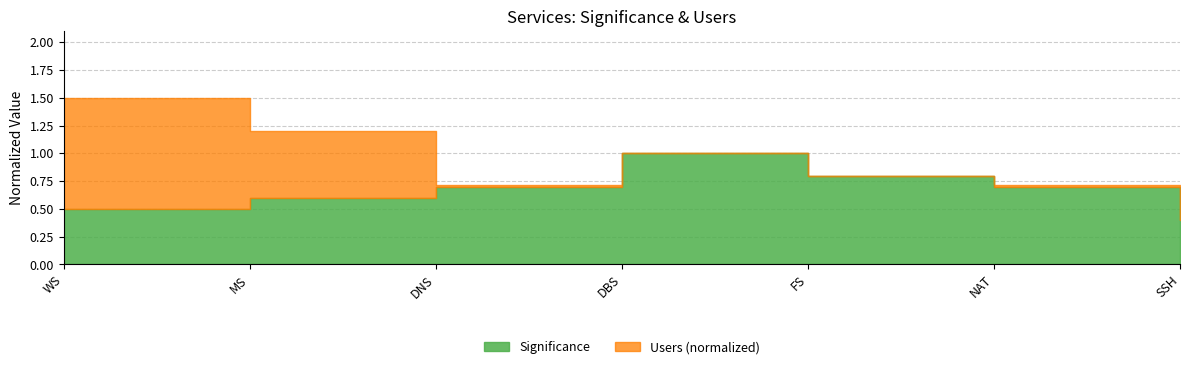

What is the change in value from NAT to SSH?

-0.3